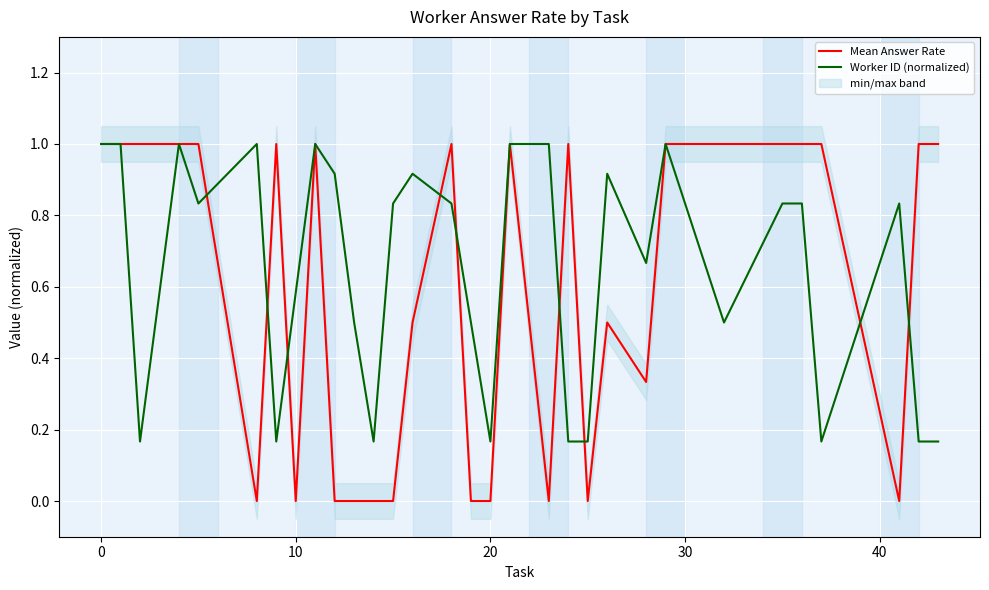

Which series has the largest total across all categories?

Worker ID (normalized)